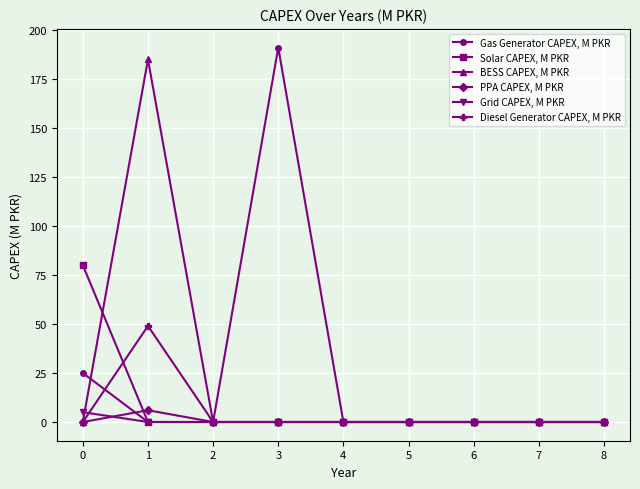

What is the greatest value displayed?

191